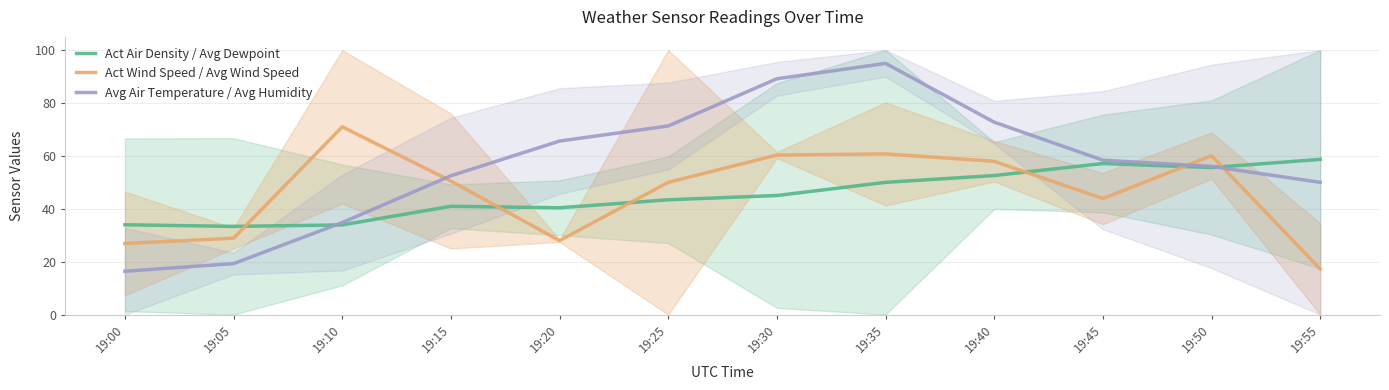

What is the total value across all series at 19:35?

205.7